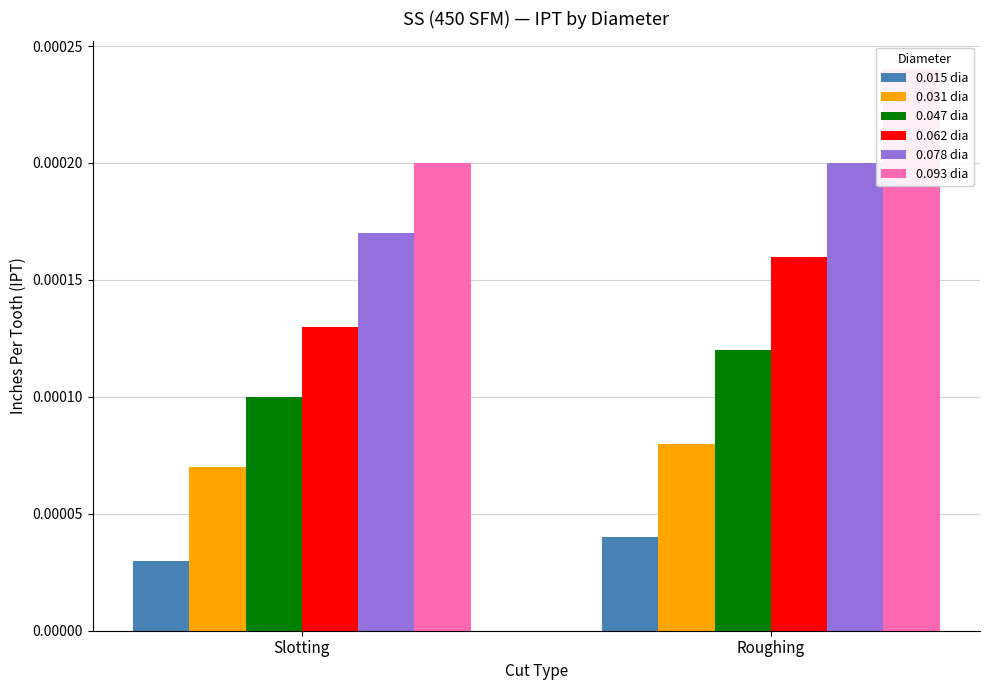

Which series has the largest total across all categories?

0.093 dia